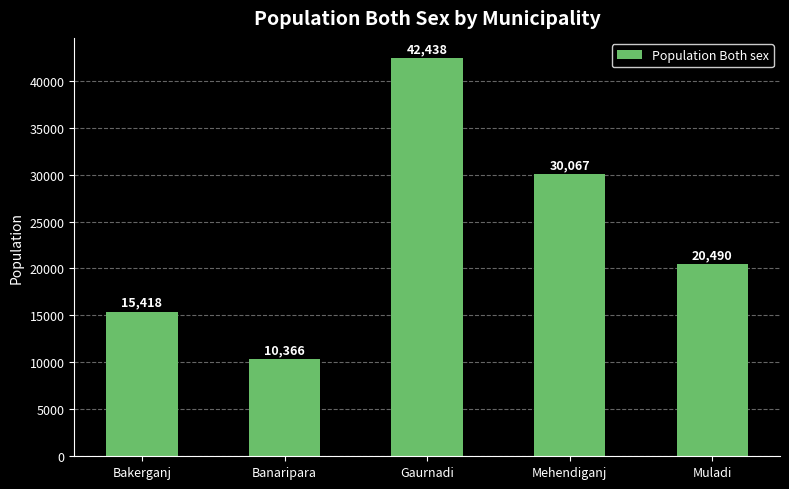

Is it true that the value at Gaurnadi is 71831?

False